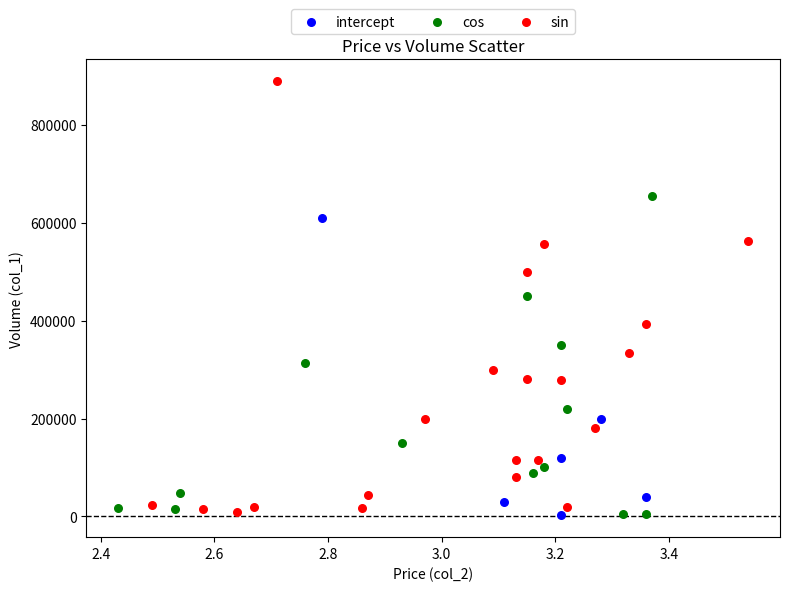

Which series has the widest spread of Y values?

sin